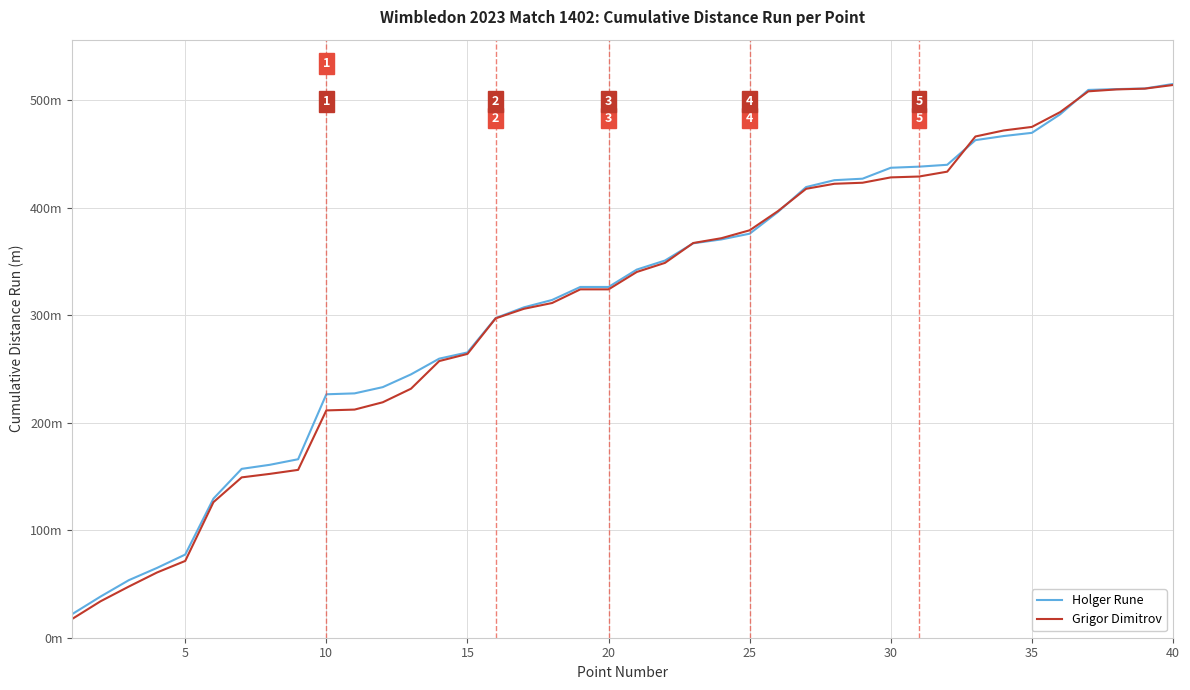

What are all the series names shown in the legend?

Holger Rune, Grigor Dimitrov